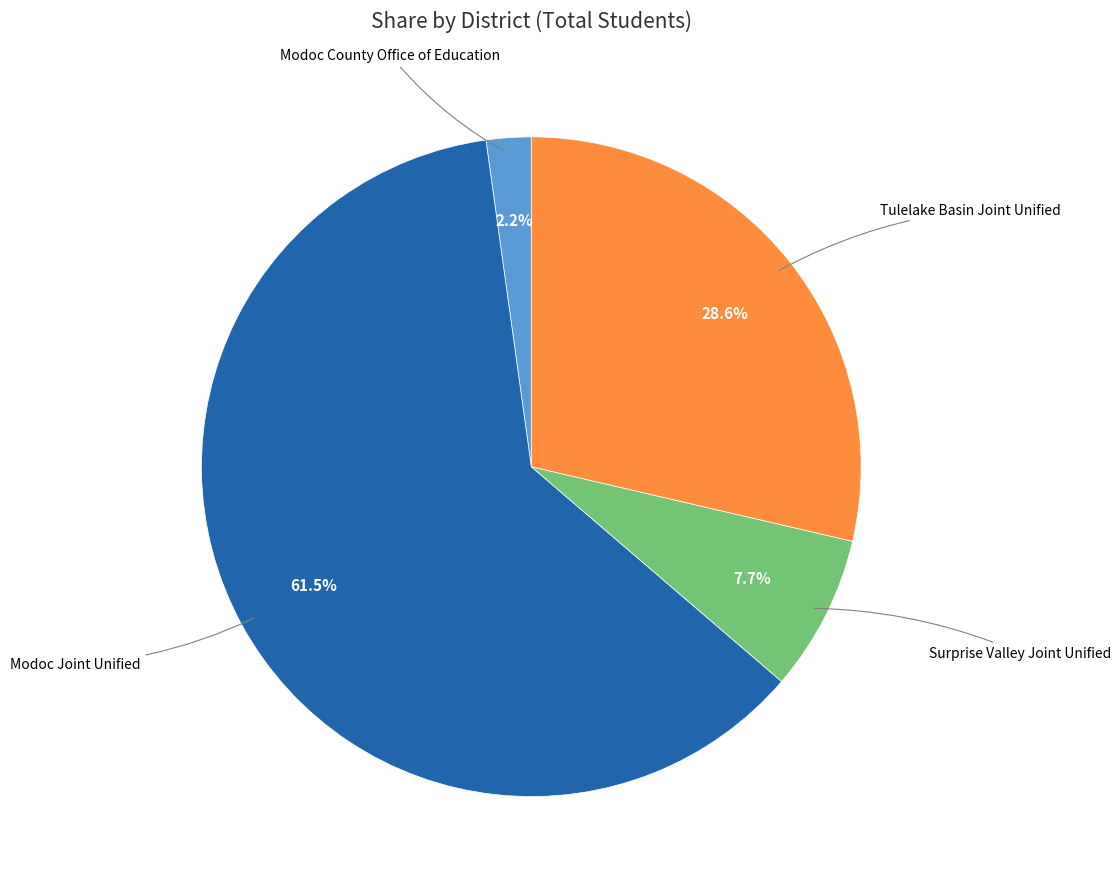

To the nearest percent, what is the difference between the largest and smallest slice percentages?

59%